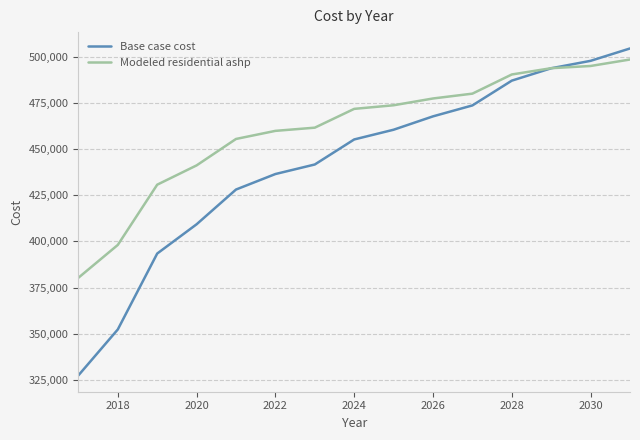

List the series in order of their overall mean, lowest first.

Base case cost, Modeled residential ashp